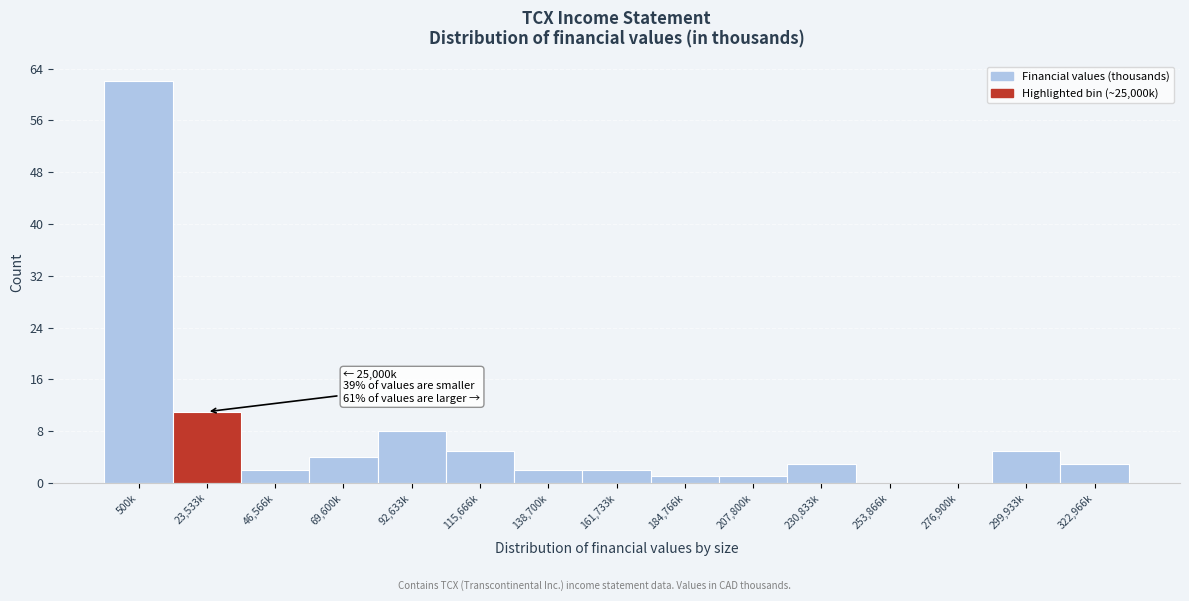

Reading left to right, extract all data points from this chart.

500k=62	23,533k=11	46,566k=2	69,600k=4	92,633k=8	115,666k=5	138,700k=2	161,733k=2	184,766k=1	207,800k=1	230,833k=3	253,866k=0	276,900k=0	299,933k=5	322,966k=3